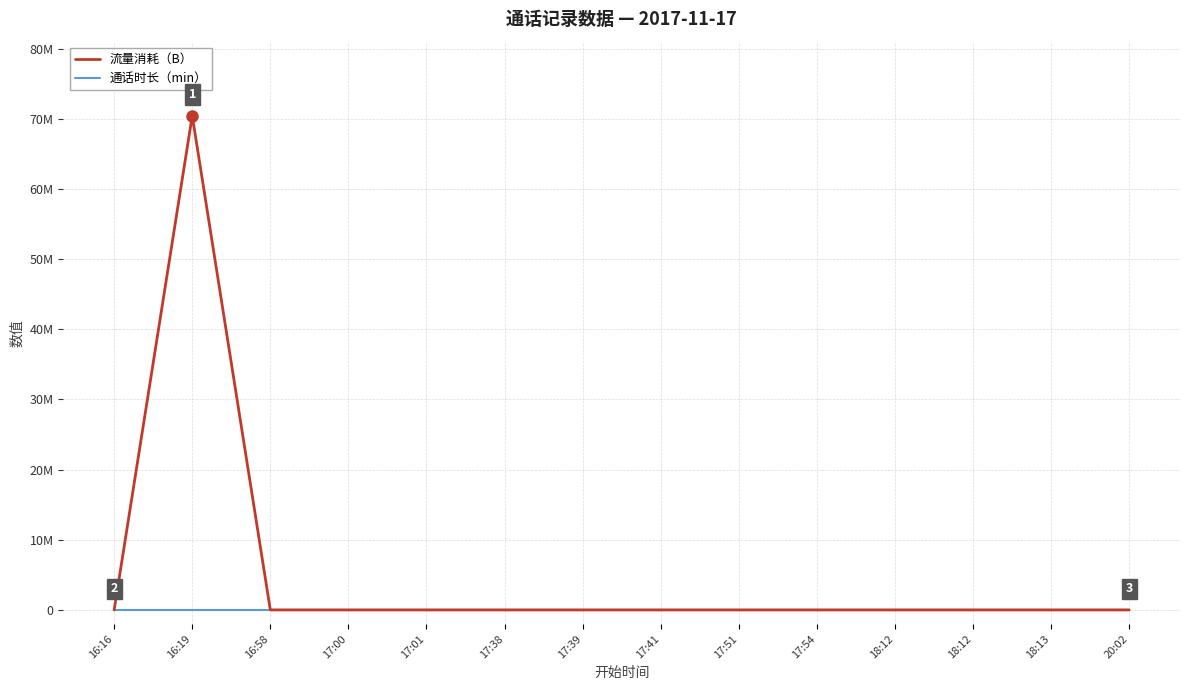

What is the label of the 11th point from the right?

17:00